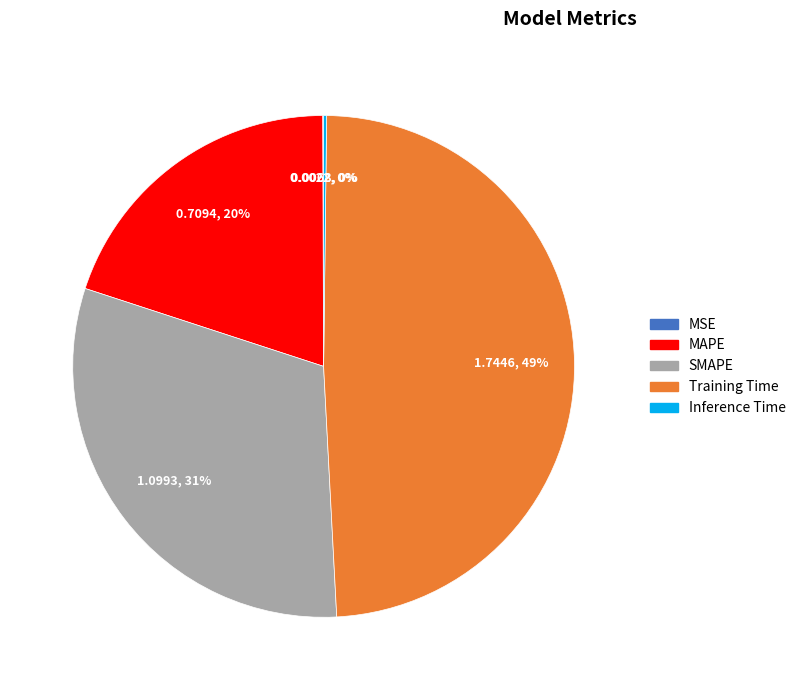

Does MAPE account for over 50% of the chart?

No